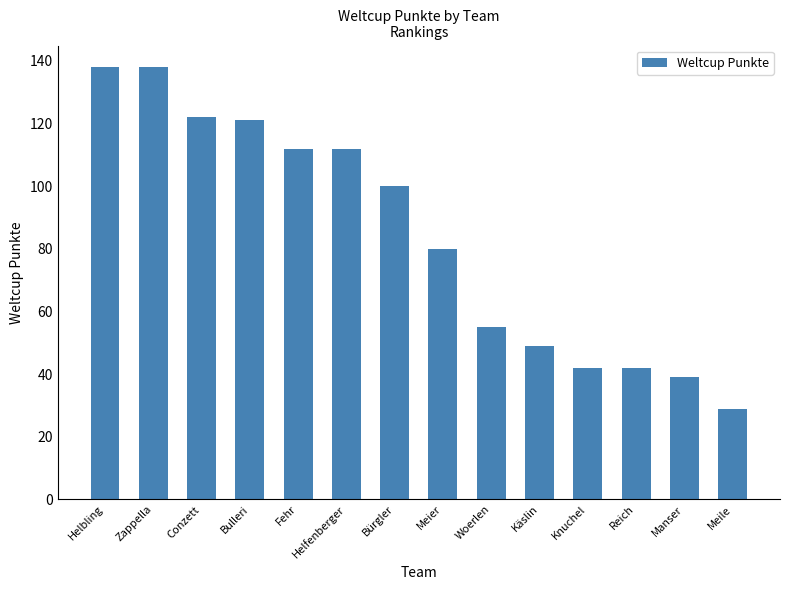

What is the change in value from Knuchel to Manser?

-3